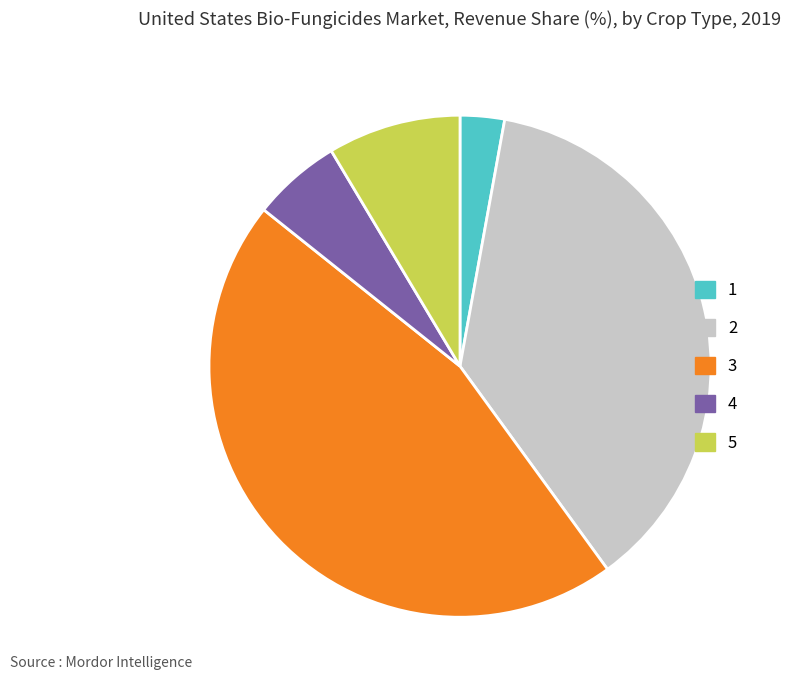

Is 1 the majority of the pie?

No